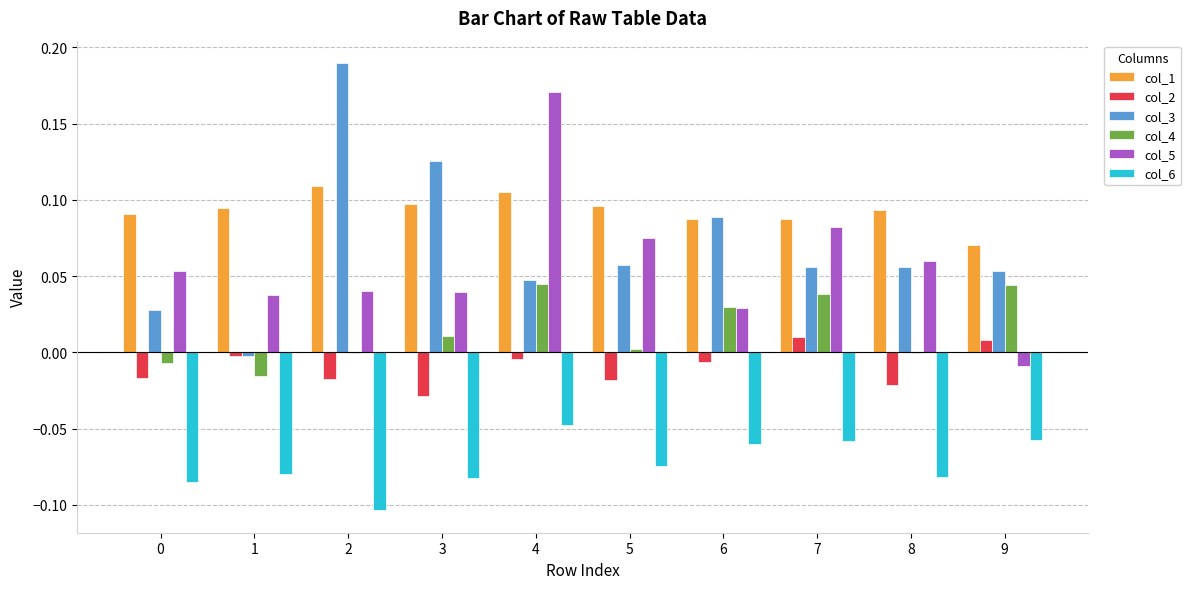

Which series has the largest total across all categories?

col_1